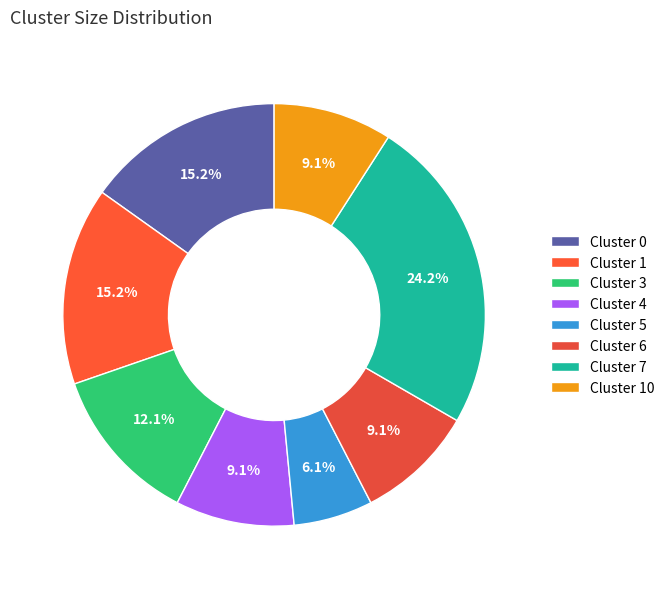

What is the change in value from Cluster 3 to Cluster 7?

+4